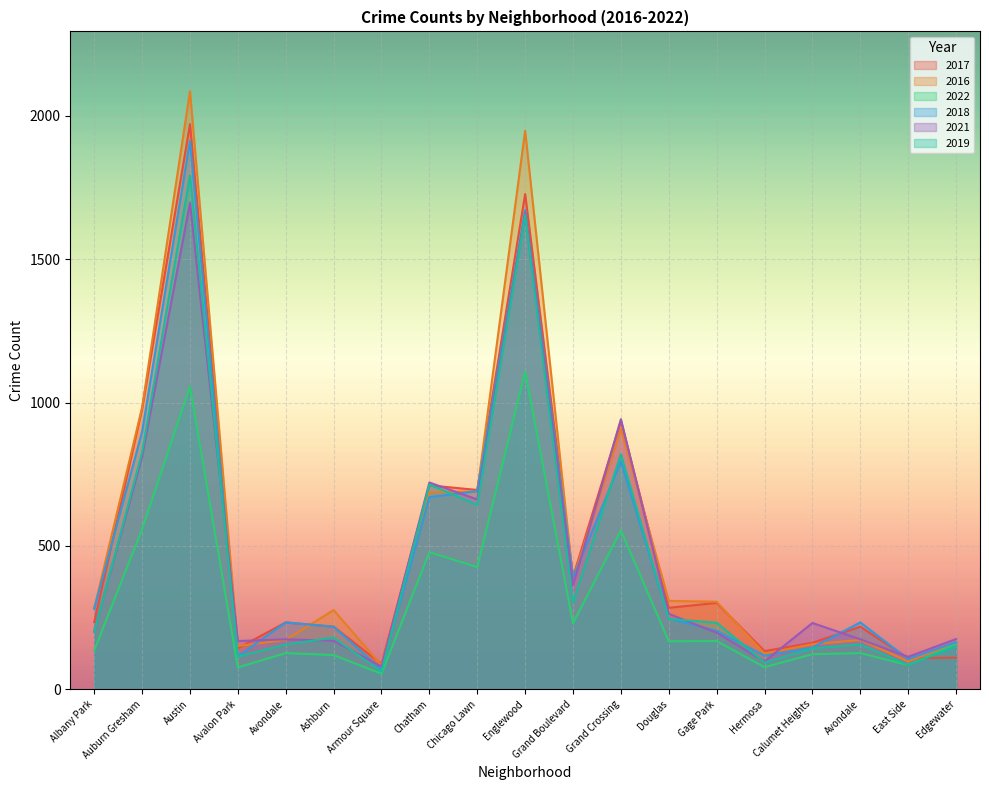

Between Douglas and Avondale, which series saw the biggest shift?

2016